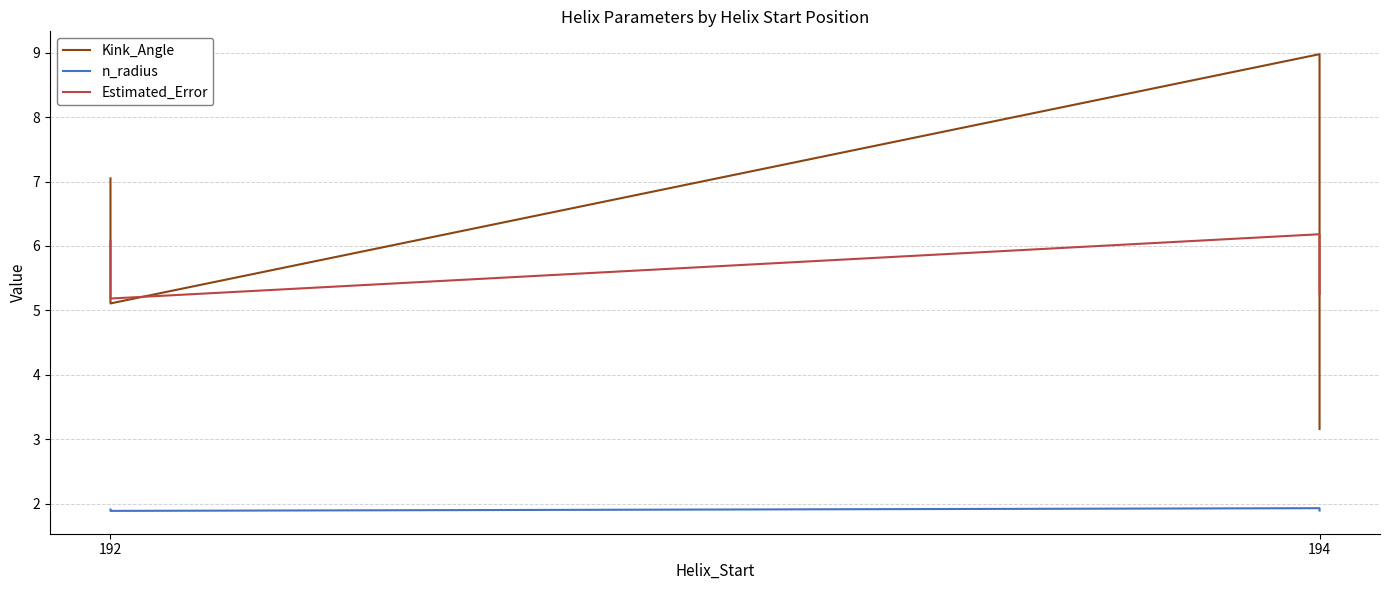

True or false: n_radius and Kink_Angle cross at least once.

False